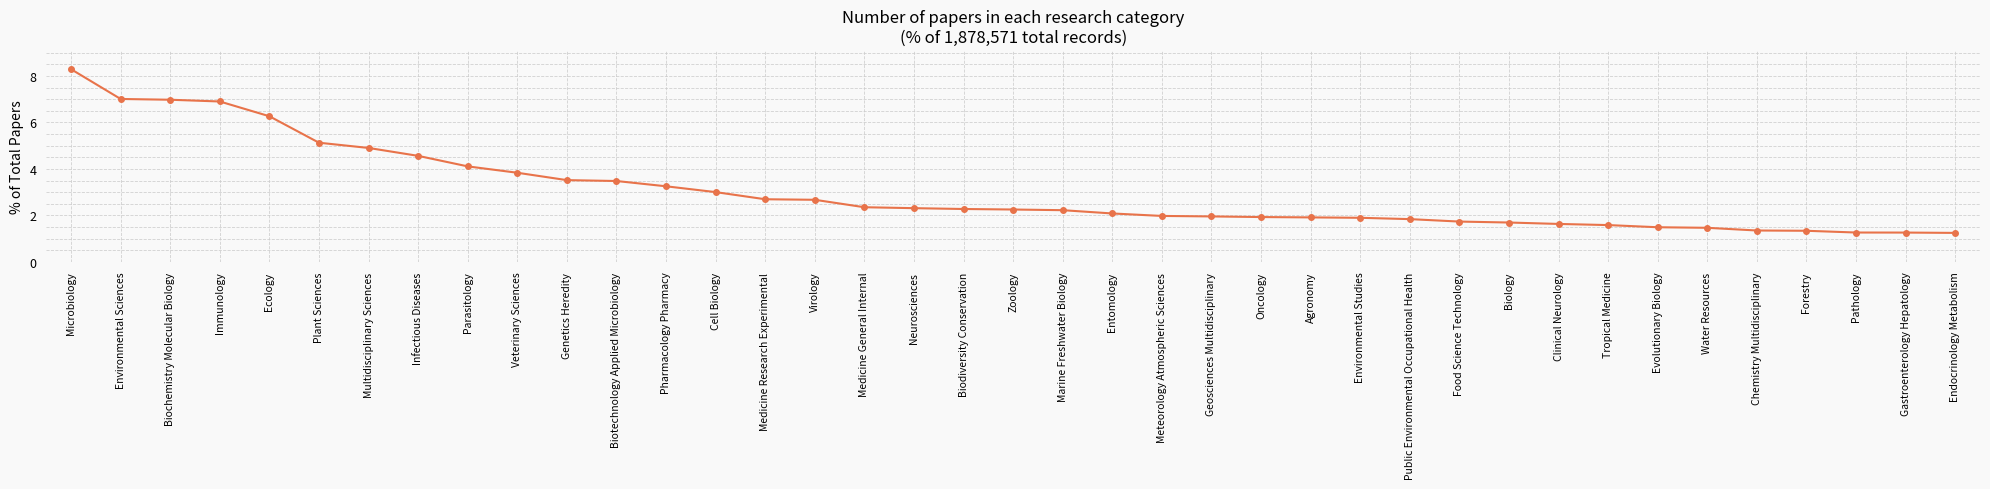

The value at Parasitology is 2.6. True or false?

False